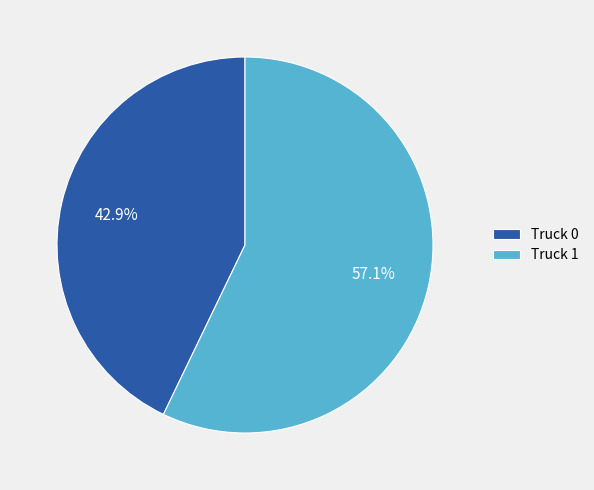

What is the smallest slice in the pie chart?

Truck 0